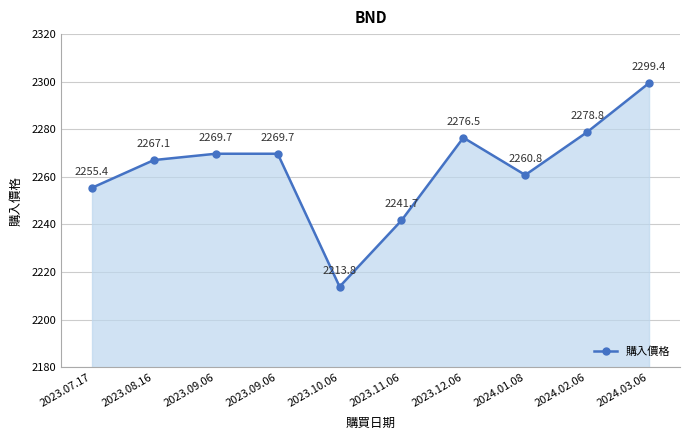

What value does the data have at 2024.03.06?

2299.4